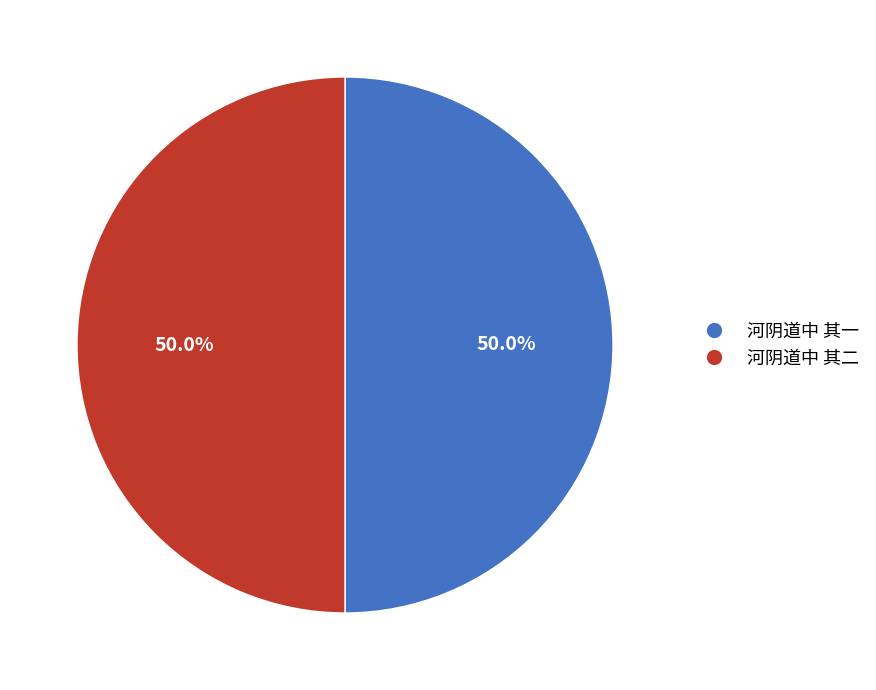

Is it true that 河阴道中 其一 is 50% of the pie?

True